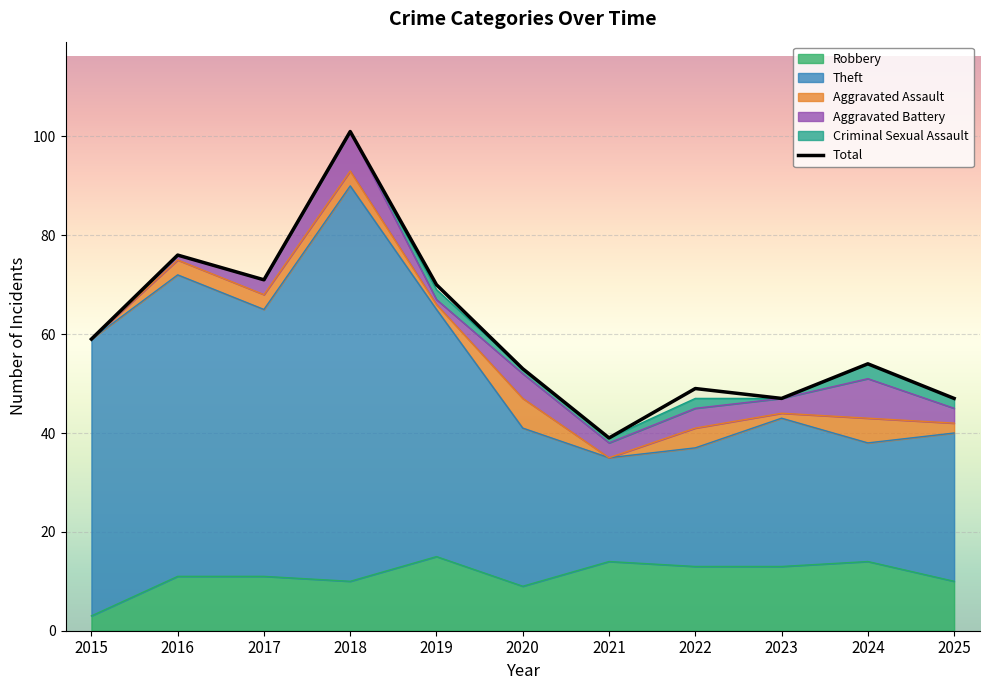

True or false: the data has more than 2 interior local peaks.

True